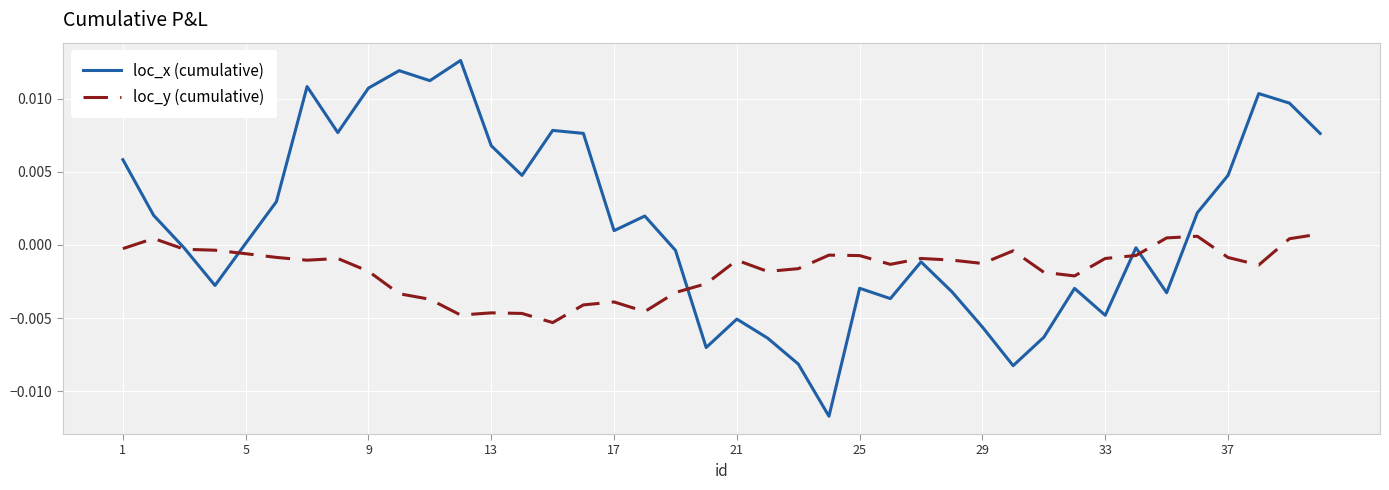

Which series has the widest spread of values?

loc_x (cumulative)